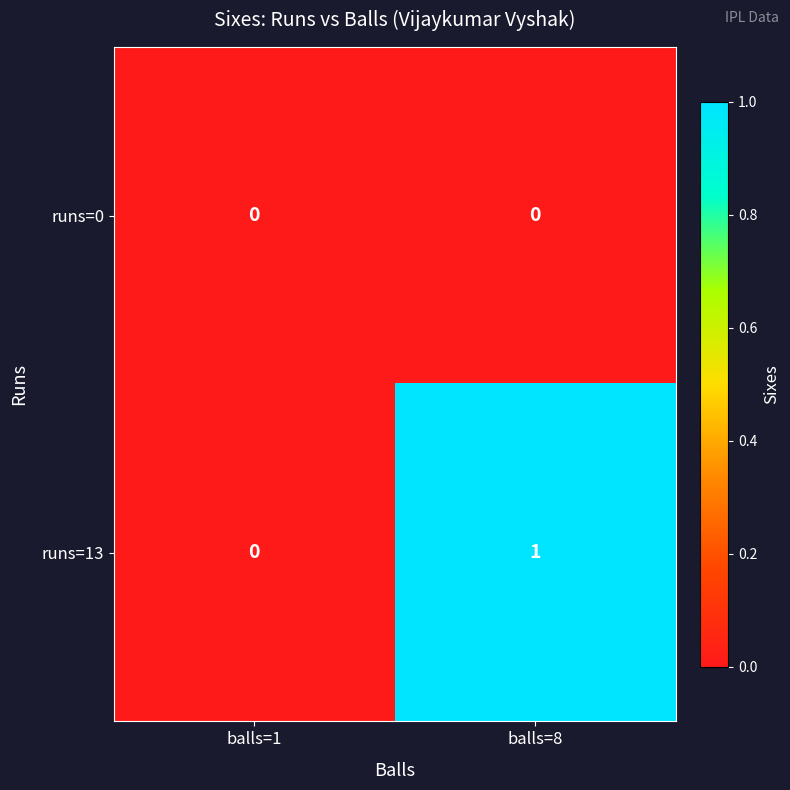

At which label is runs=13 closest to 0?

balls=1